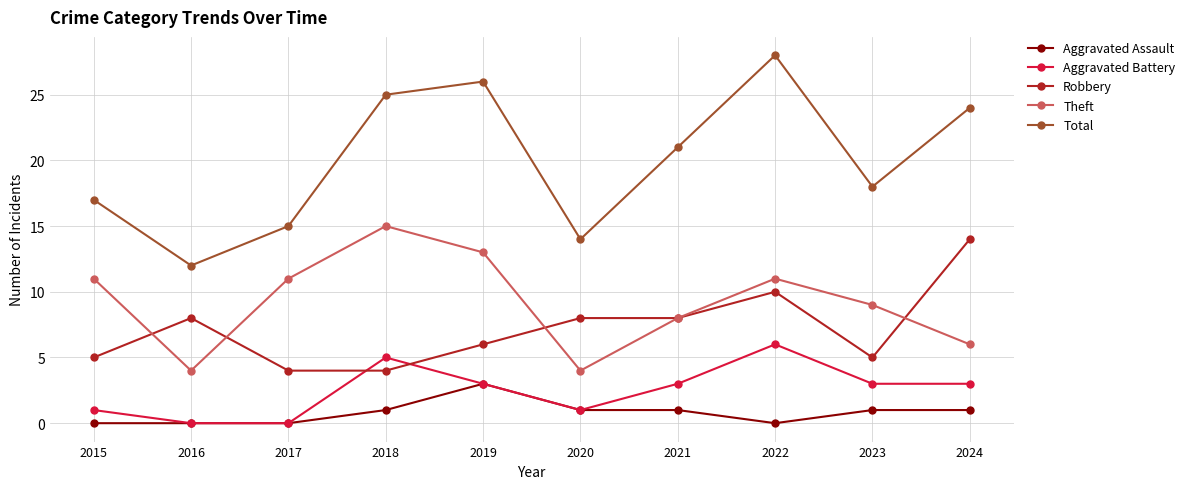

Which series has the largest range (max minus min)?

Total